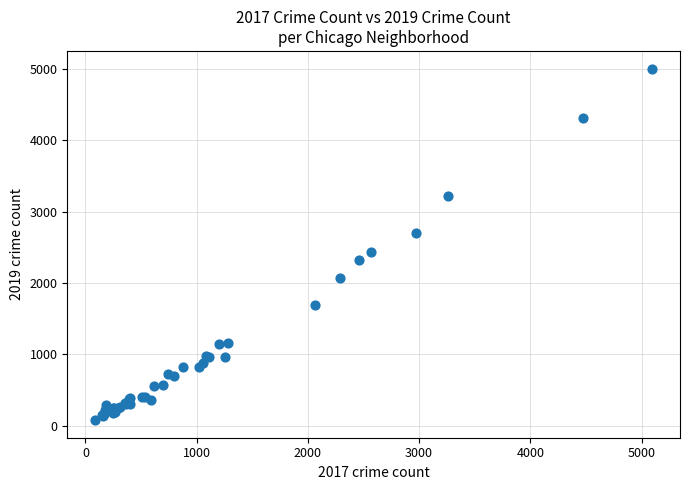

What Y value in the scatter plot is closest to 2542?

2441